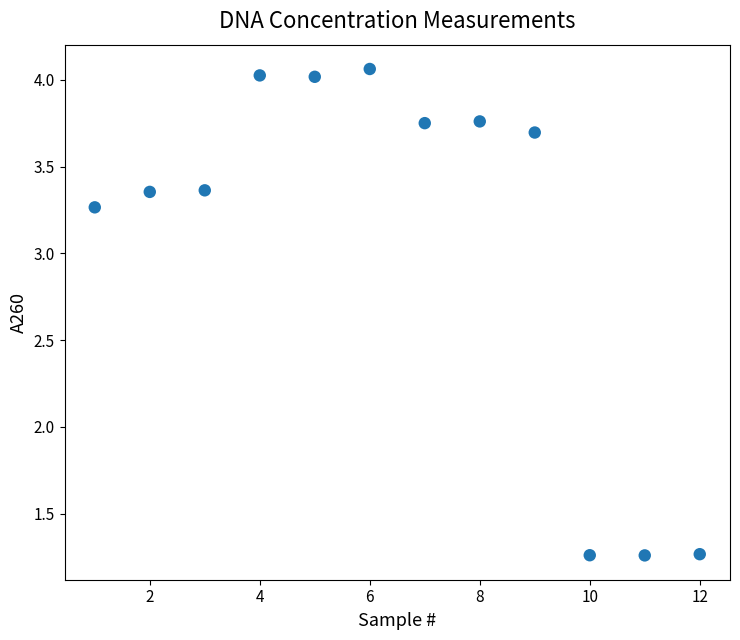

What is the average X value?

6.5